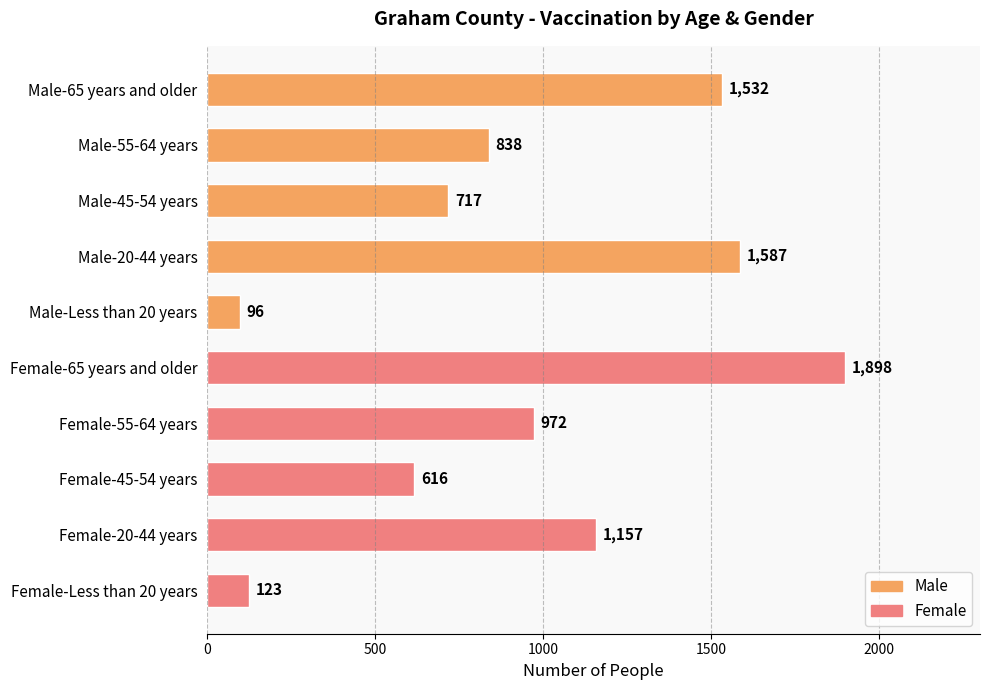

Approximately how many times larger is the value at Female-55-64 years compared to Female-20-44 years?

0.8